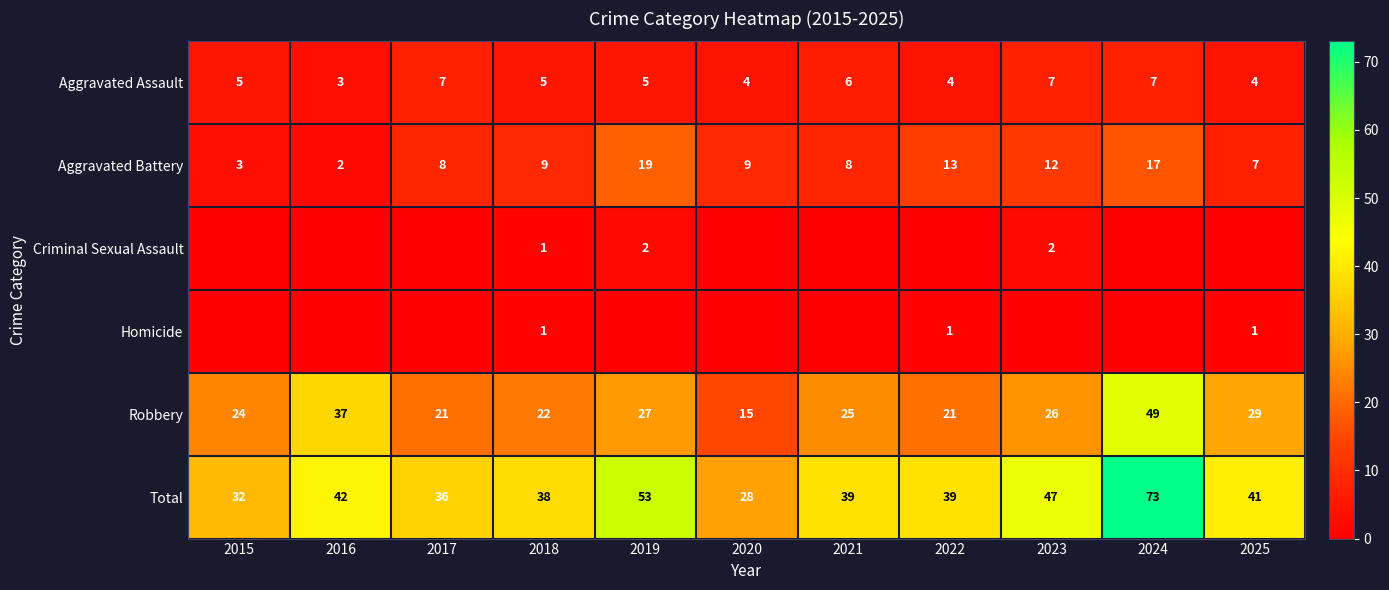

What is the total value across all series at 2019?

106